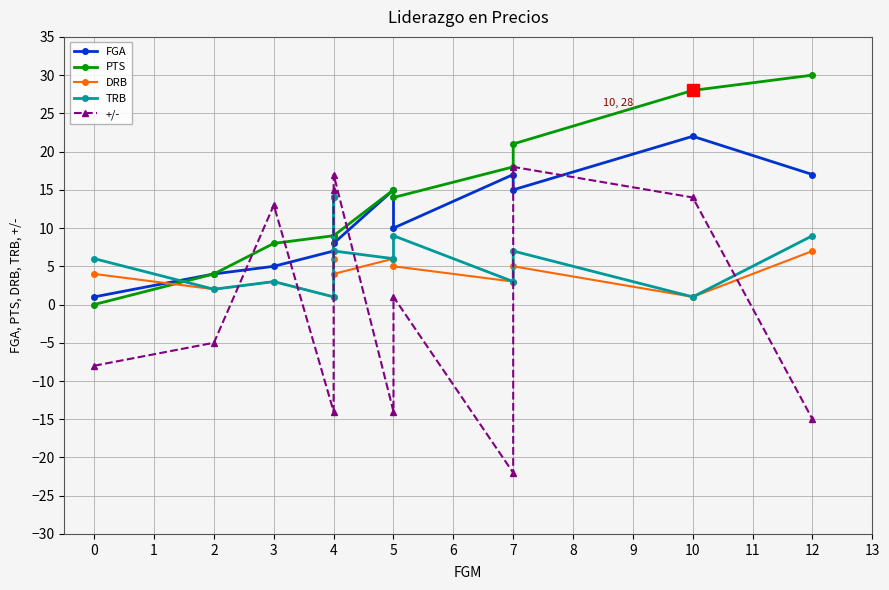

Reading left to right, what are all the values shown in this chart?

FGA: 1	4	5	7	14	8	15	10	17	15	22	17
PTS: 0	4	8	9	9	9	15	14	18	21	28	30
DRB: 4	2	3	1	6	4	6	5	3	5	1	7
TRB: 6	2	3	1	14	7	6	9	3	7	1	9
+/-: -8	-5	13	-14	15	17	-14	1	-22	18	14	-15